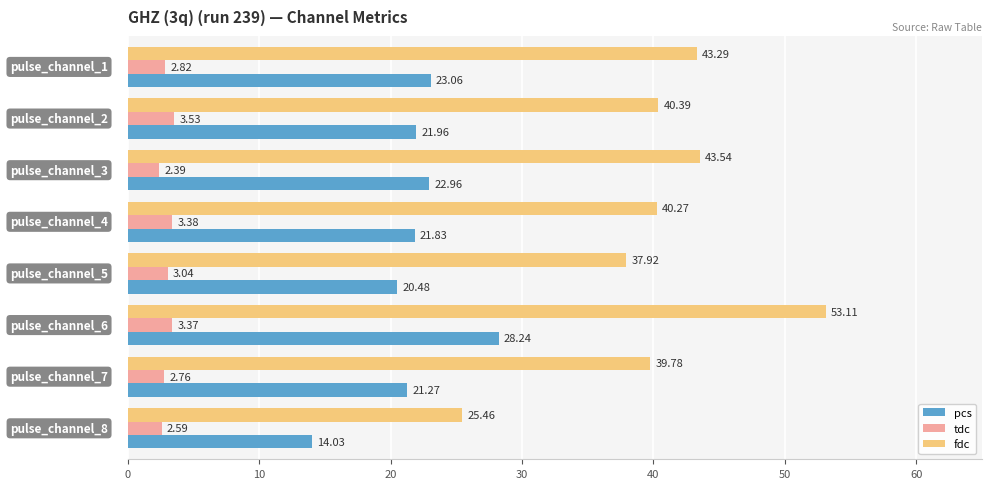

What are all the series names shown in the legend?

pcs, tdc, fdc